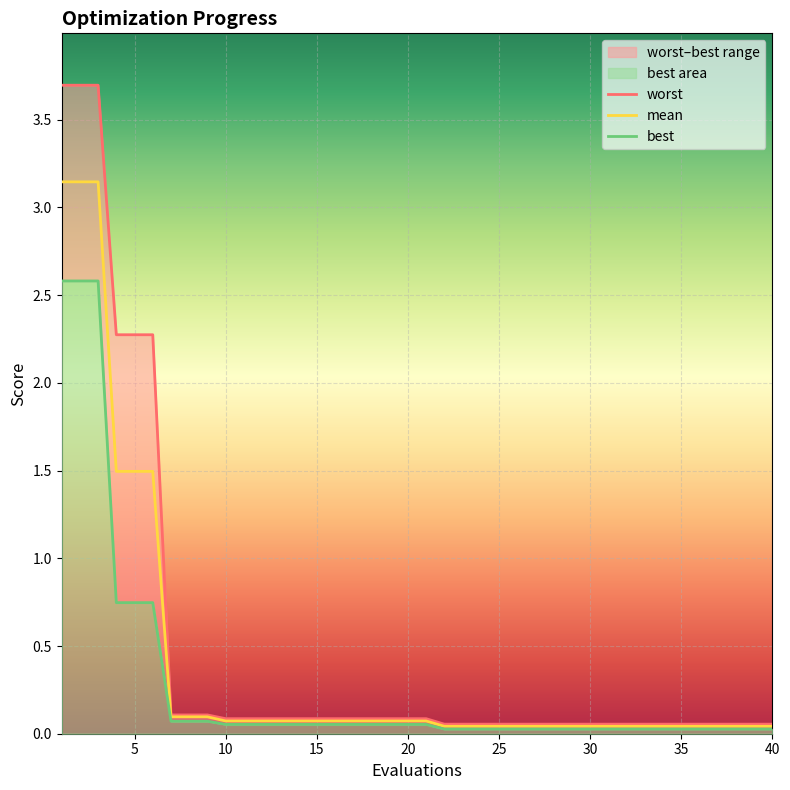

Reading left to right, transcribe all the data shown in this chart.

worst: 3.7	3.7	3.7	2.3	2.3	2.3	0.1	0.1	0.1	0.1	0.1	0.1	0.1	0.1	0.1	0.1	0.1	0.1	0.1	0.1	0.1	0.1	0.1	0.1	0.1	0.1	0.1	0.1	0.1	0.1	0.1	0.1	0.1	0.1	0.1	0.1	0.1	0.1	0.1	0.1
mean: 3.1	3.1	3.1	1.5	1.5	1.5	0.1	0.1	0.1	0.1	0.1	0.1	0.1	0.1	0.1	0.1	0.1	0.1	0.1	0.1	0.1	0.0	0.0	0.0	0.0	0.0	0.0	0.0	0.0	0.0	0.0	0.0	0.0	0.0	0.0	0.0	0.0	0.0	0.0	0.0
best: 2.6	2.6	2.6	0.7	0.7	0.7	0.1	0.1	0.1	0.1	0.1	0.1	0.1	0.1	0.1	0.1	0.1	0.1	0.1	0.1	0.1	0.0	0.0	0.0	0.0	0.0	0.0	0.0	0.0	0.0	0.0	0.0	0.0	0.0	0.0	0.0	0.0	0.0	0.0	0.0